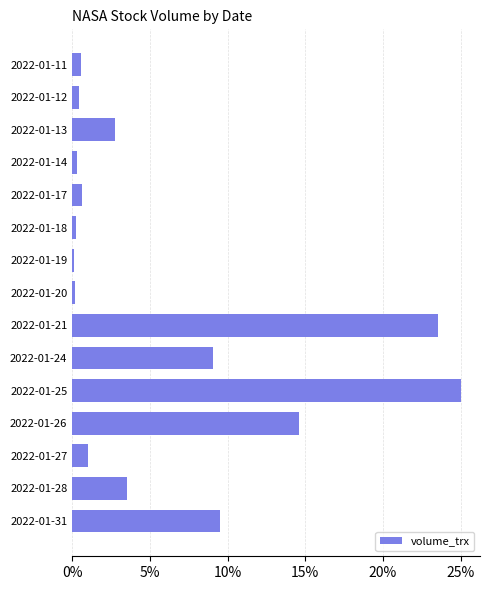

What is the difference between the maximum and minimum values?

24.9